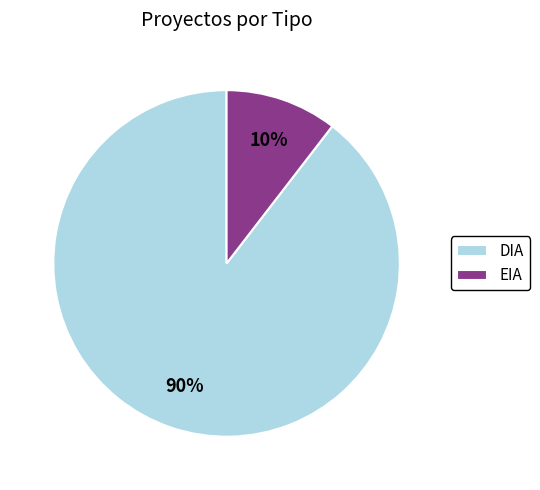

To the nearest percent, what percentage of the pie is EIA?

10%